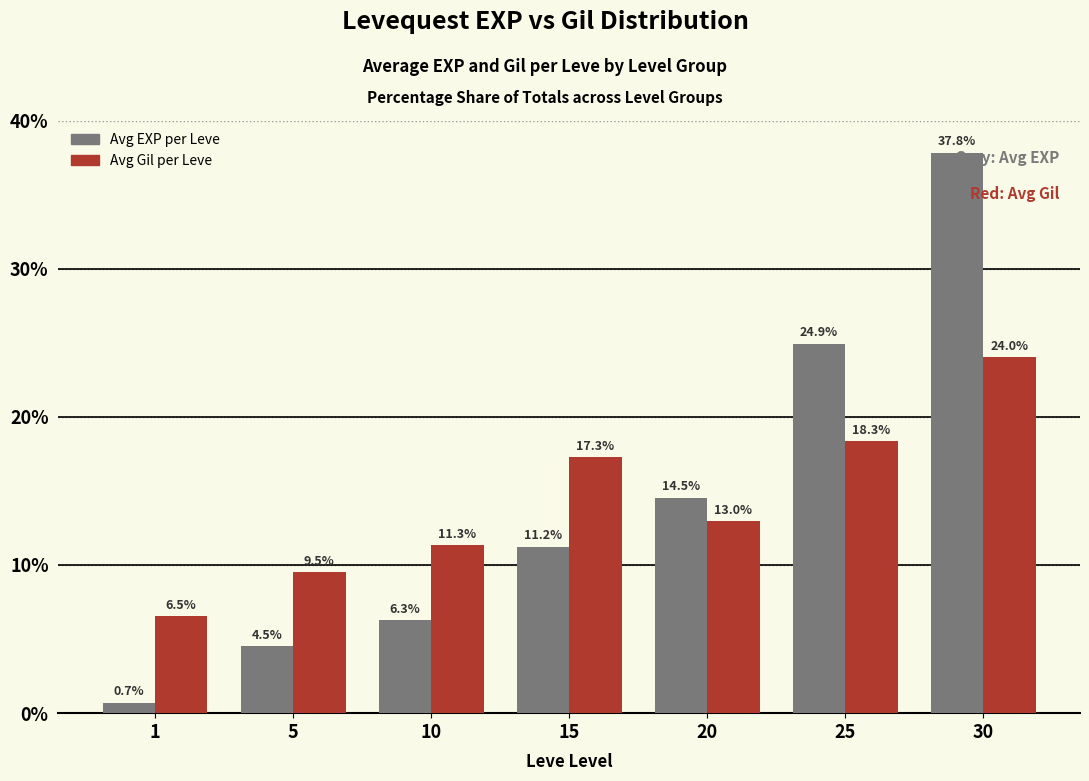

What are all the series names shown in the legend?

Avg EXP per Leve, Avg Gil per Leve